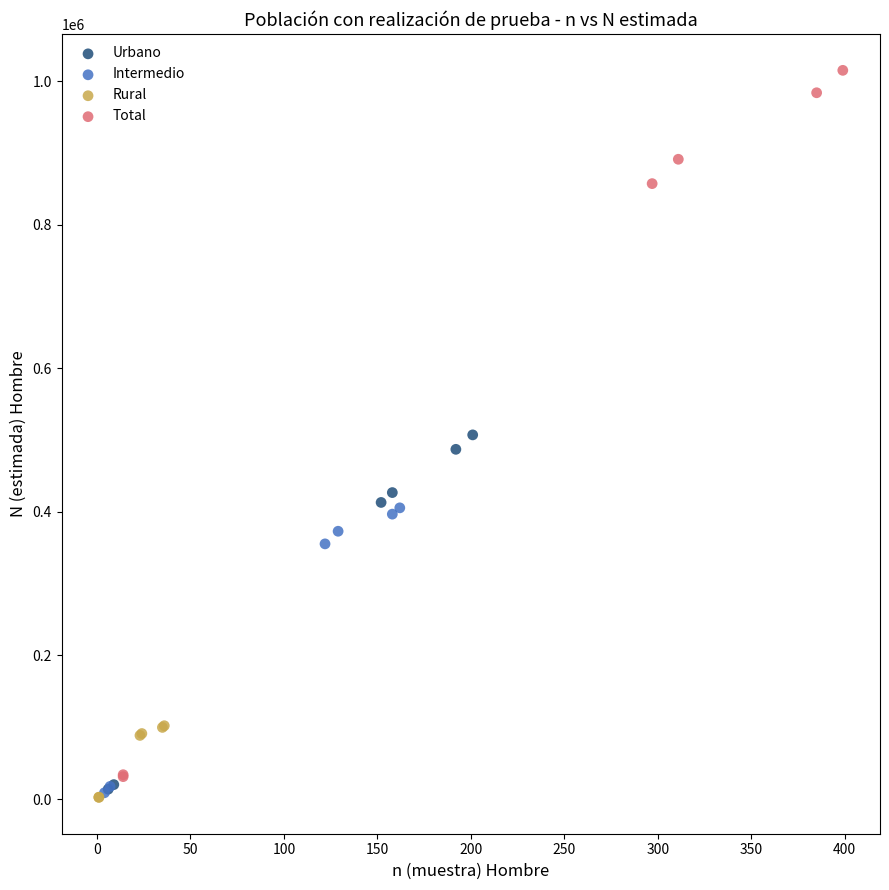

Which series contains the highest Y value?

Total